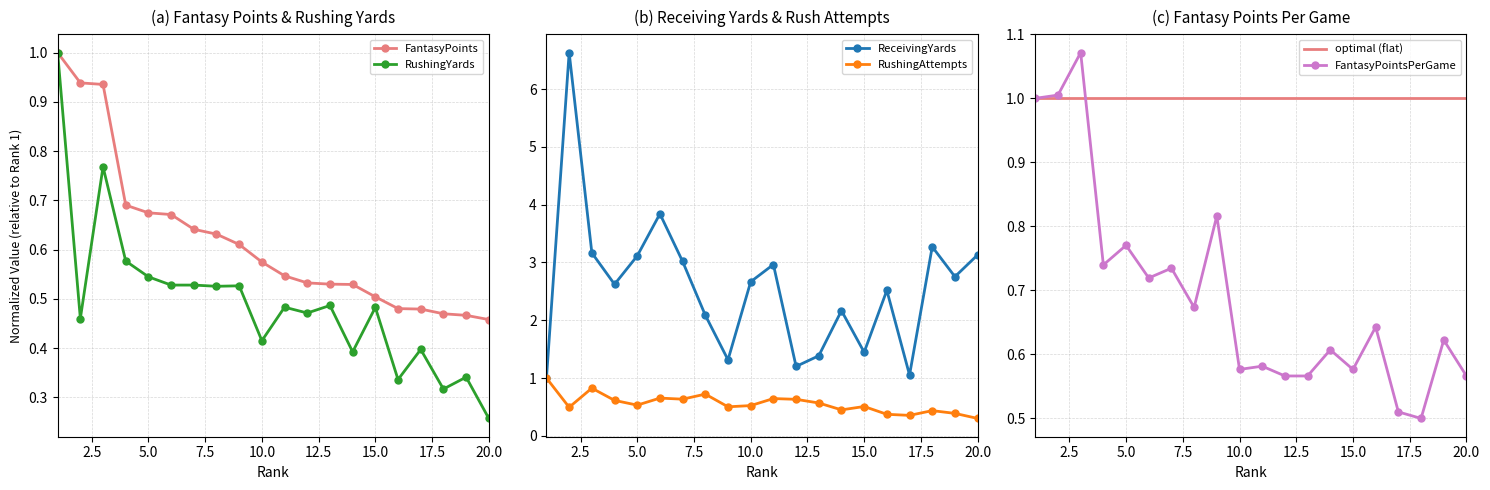

Count the number of data series in this chart.

6